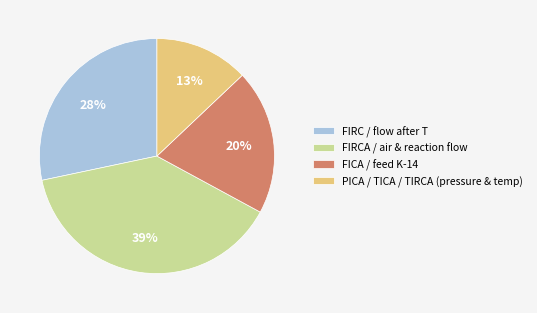

Which category has the biggest portion of the pie?

FIRCA / air & reaction flow